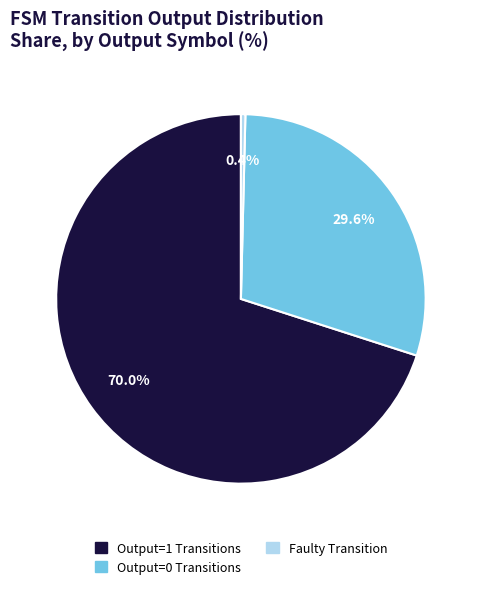

Rank the categories by value from lowest to highest.

Faulty Transition, Output=0 Transitions, Output=1 Transitions